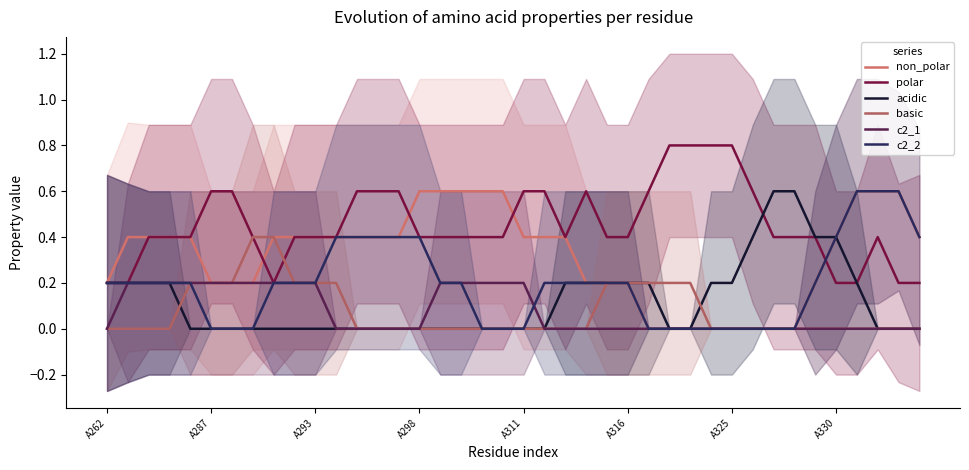

Which has a higher value, 31 or A293?

A293